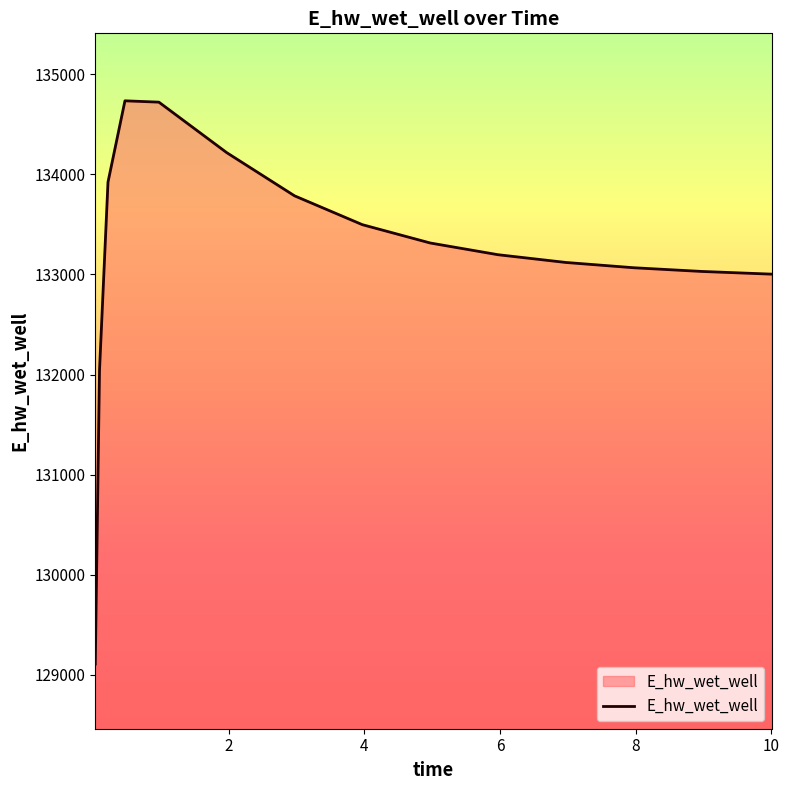

What is the smallest value displayed?

129109.2